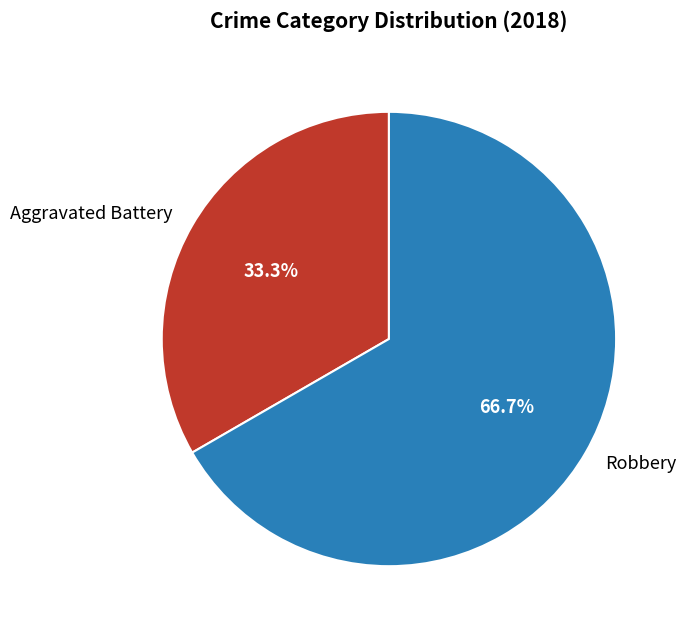

How many segments does this pie chart have?

2